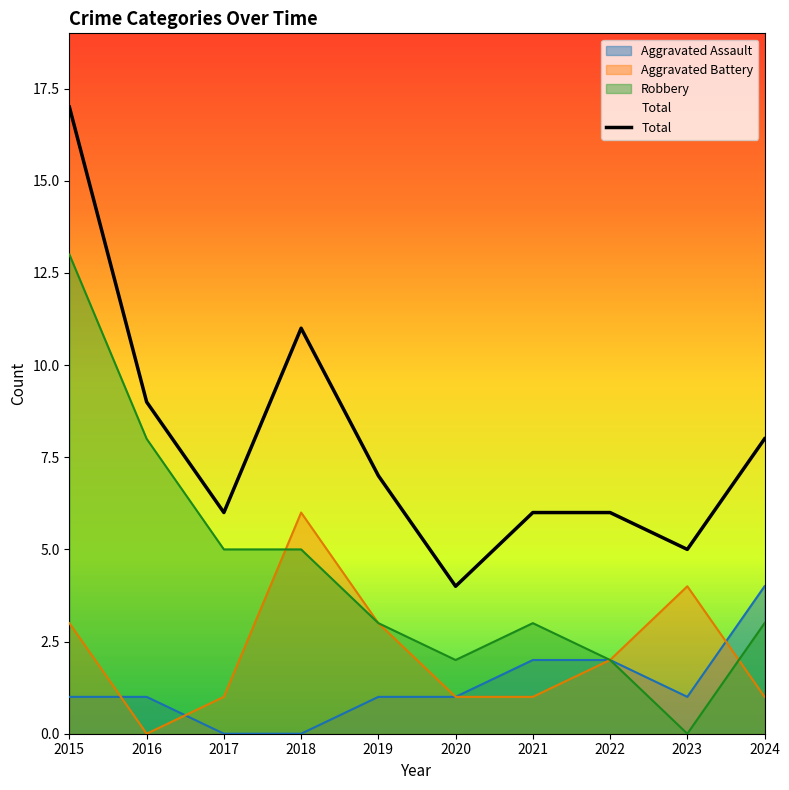

True or false: there are more than 2 points higher than both neighbors.

False